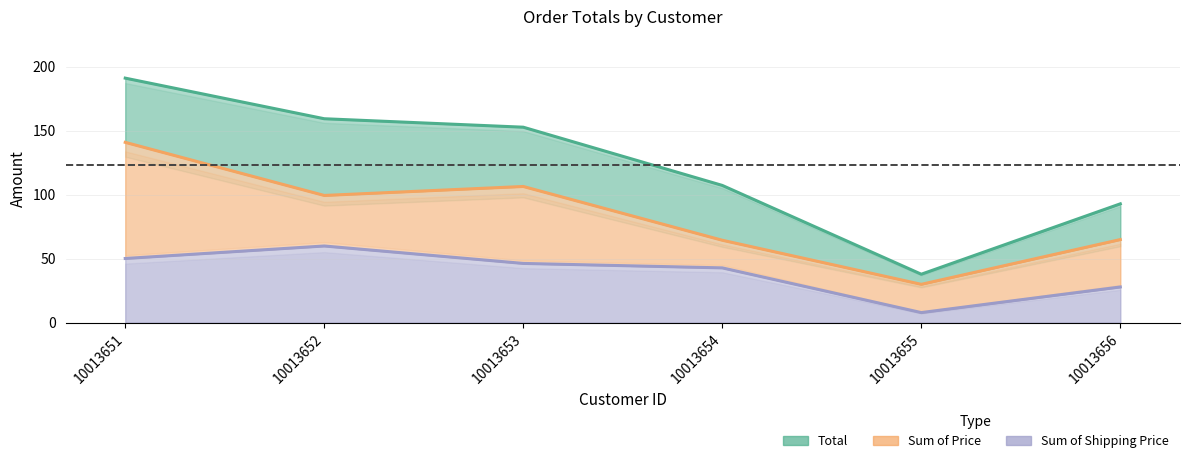

True or false: Total has a value of 159.4 at 10013652.

True